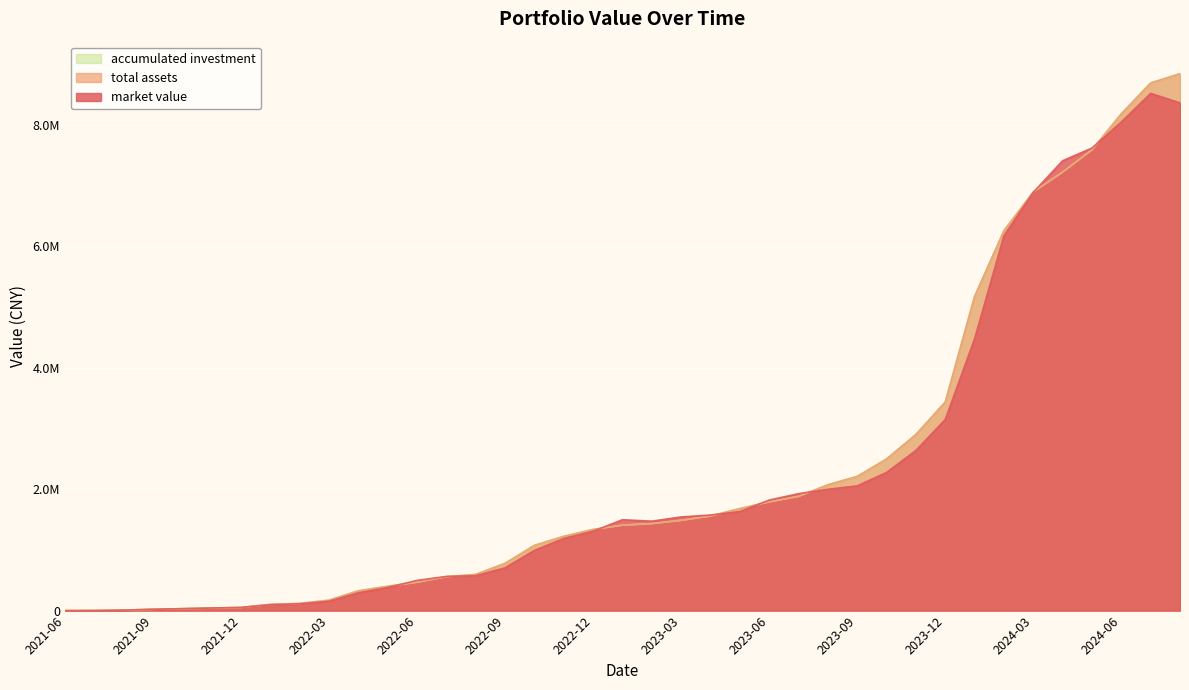

Where is total assets nearest to the value 4421789?

2024-01